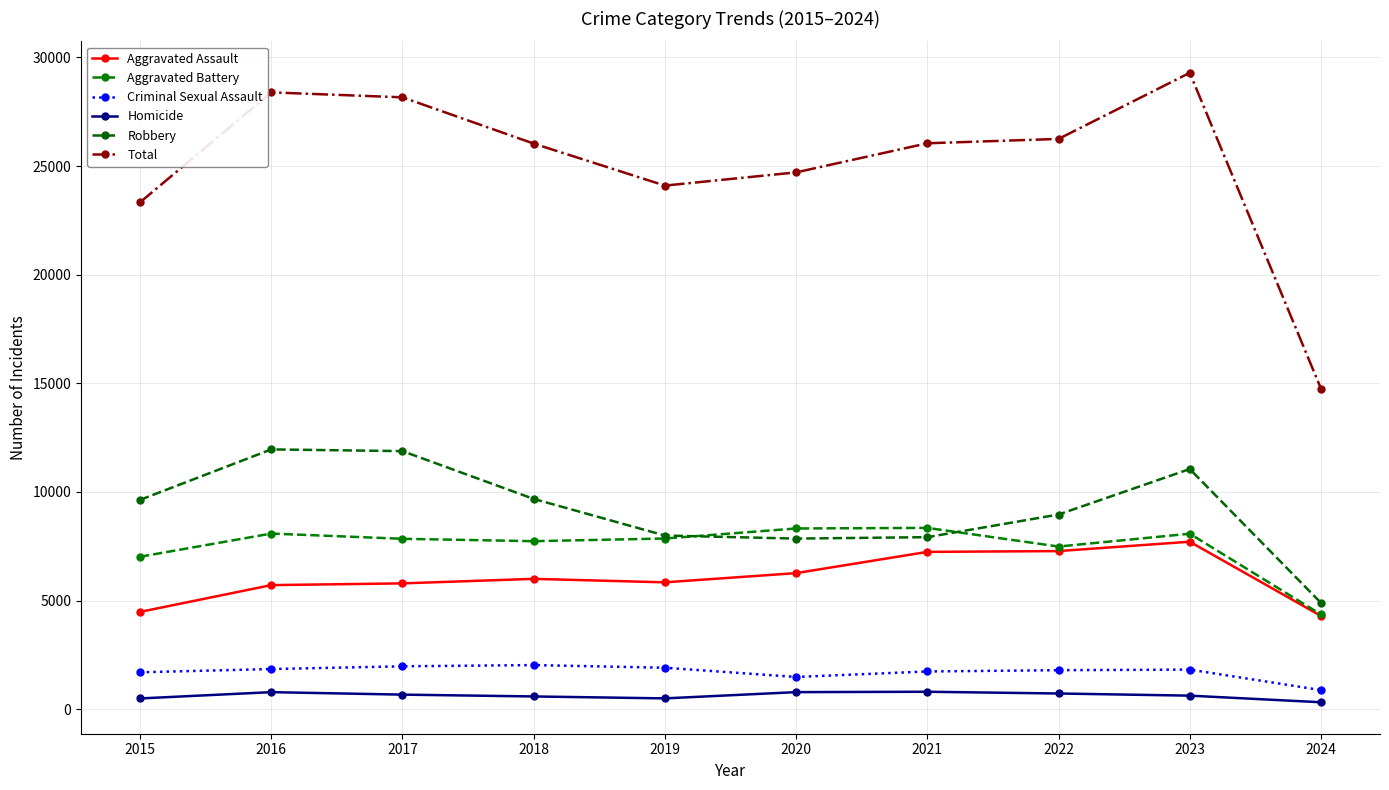

What is the value of the Homicide point at the 5th from the left?

499